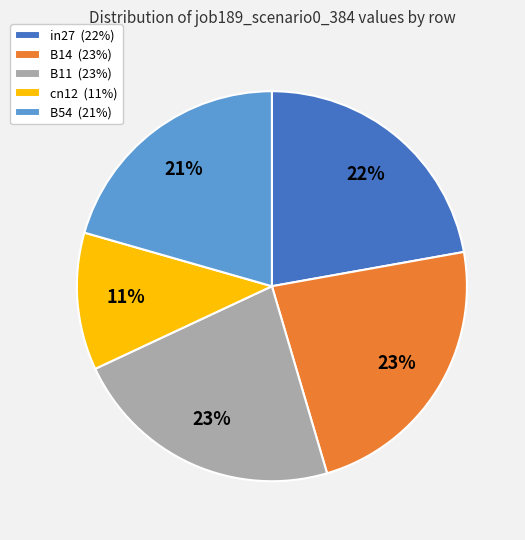

How many segments does this pie chart have?

5